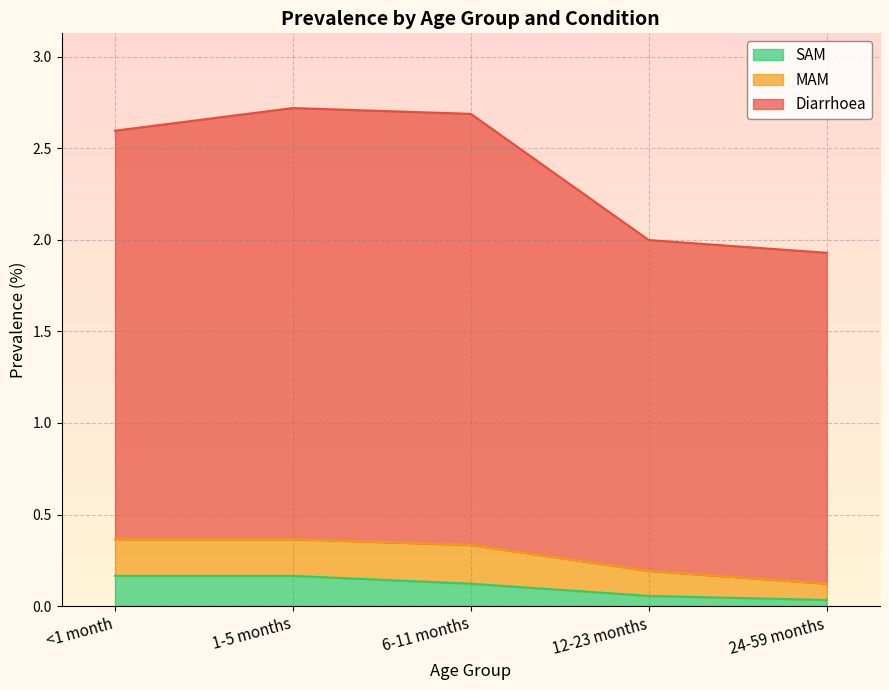

True or false: SAM and Diarrhoea intersect in this chart.

False